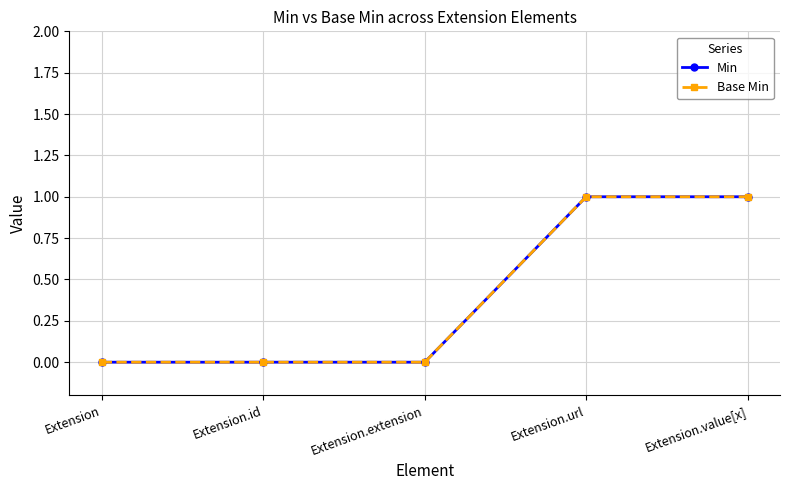

Between Extension.id and Extension.extension, which series saw the biggest shift?

Min